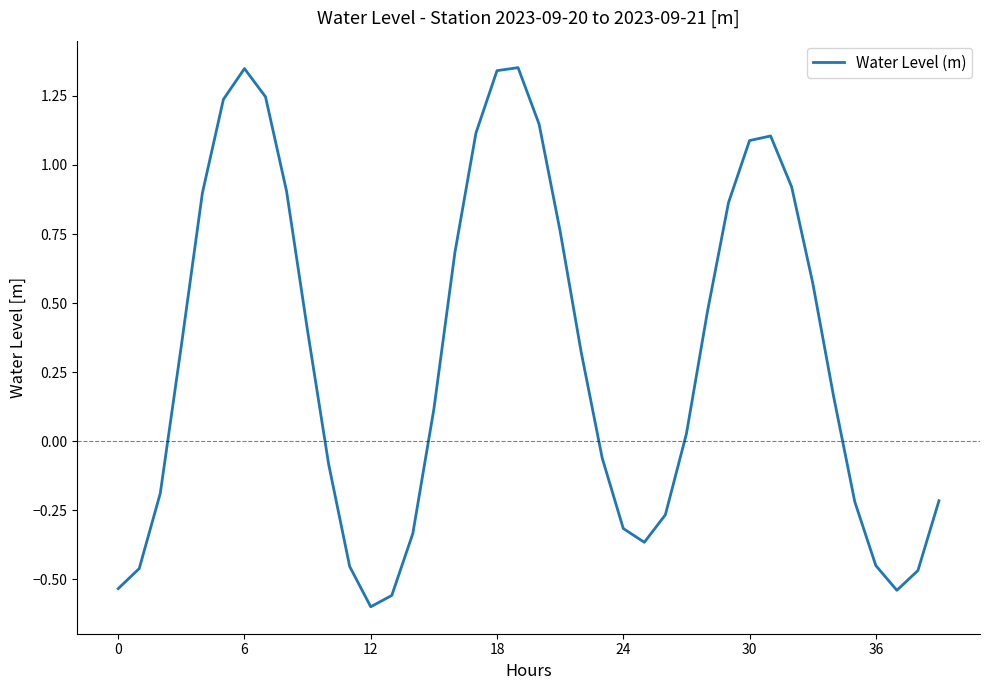

What is the difference between the maximum and minimum values?

2.0